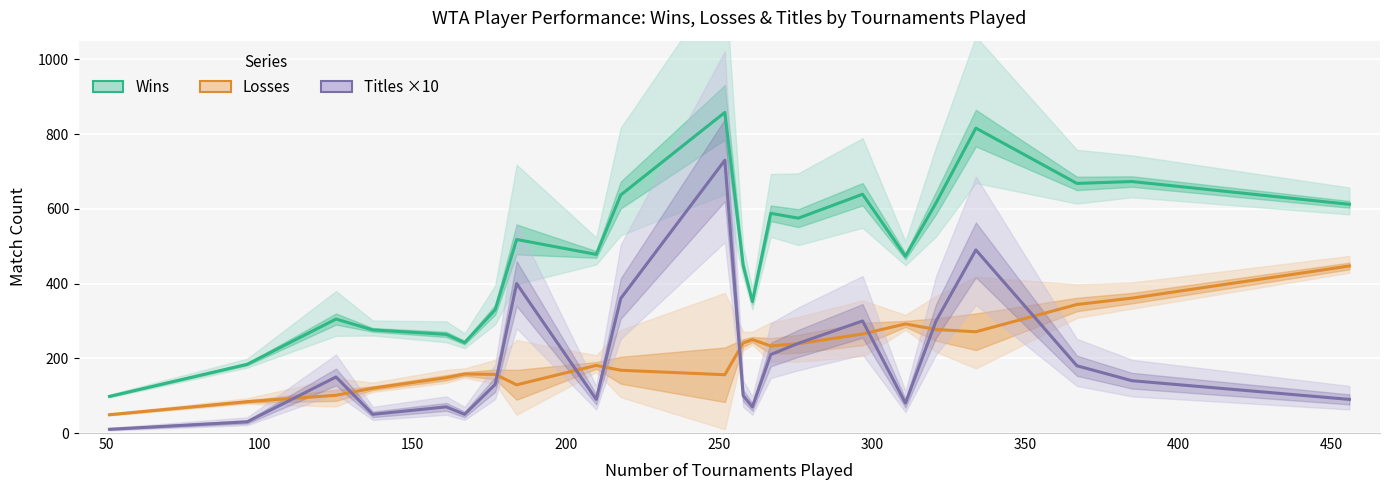

What is the greatest value displayed?

858